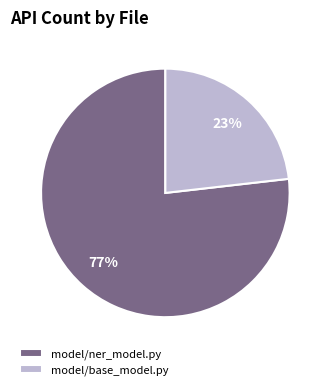

To the nearest percent, what is the average slice percentage?

50%